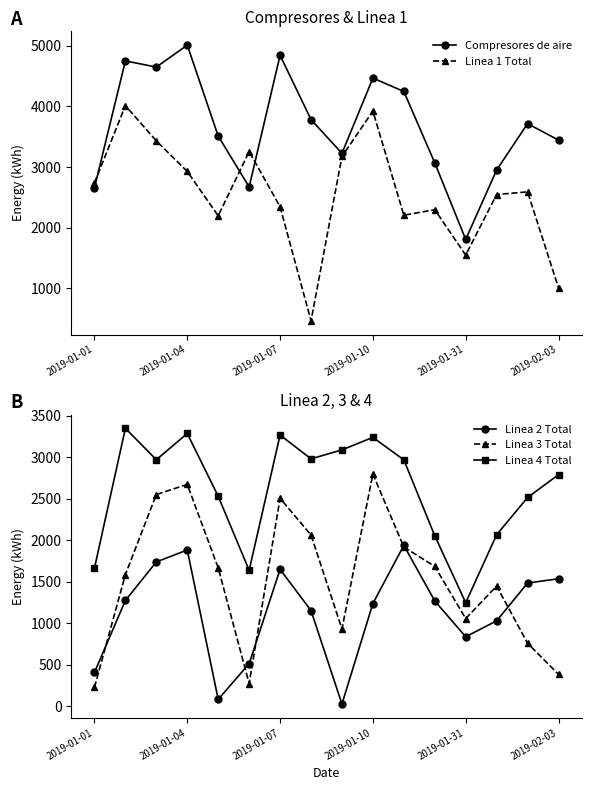

How many interior local peaks does the Compresores de aire series have?

5